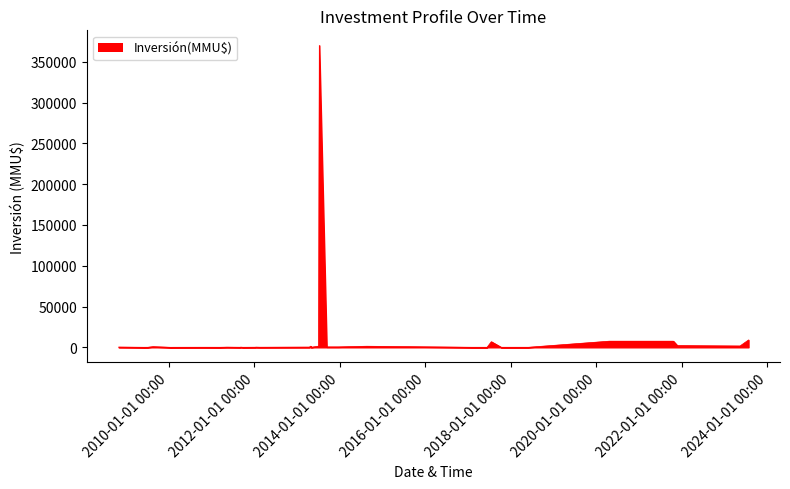

What is the maximum value shown in the chart?

370000